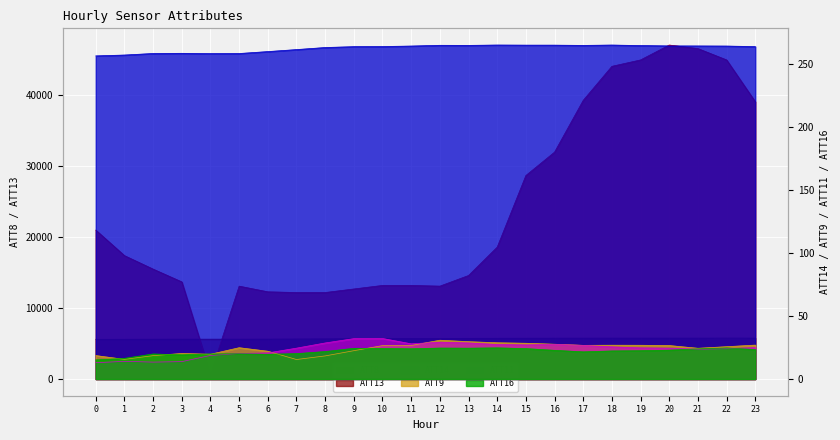

Where is the first local minimum for ATT16?

3